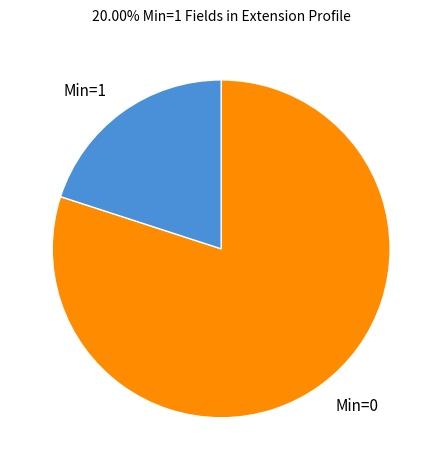

Is the sum of Min=1 and Min=0 greater than half?

Yes